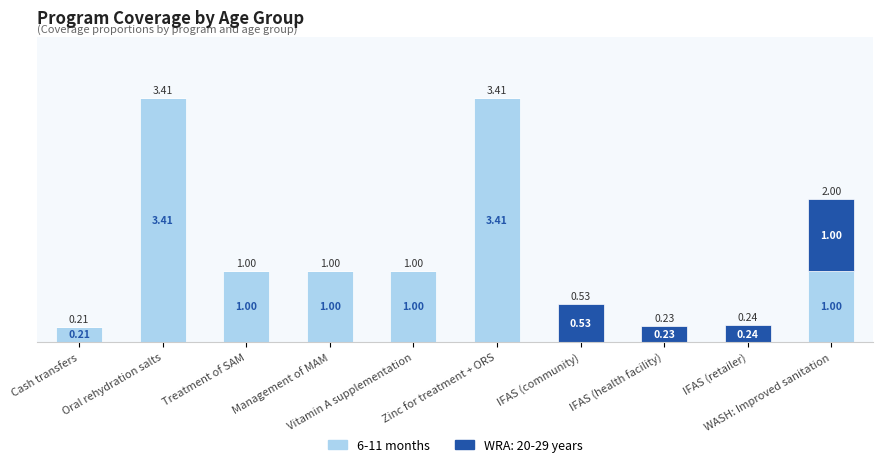

What is the sum of all 6-11 months values?

11.0